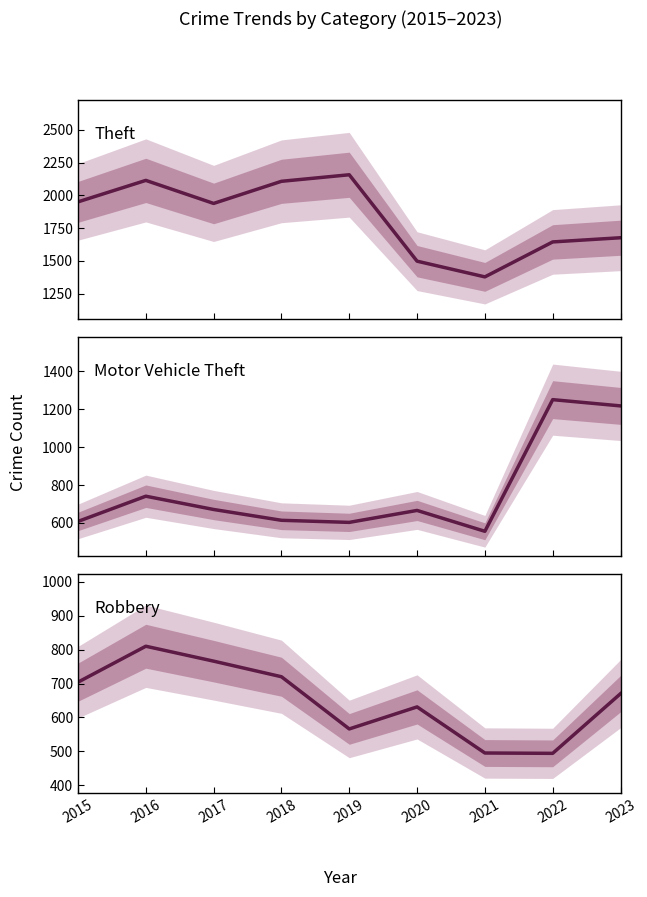

What is the maximum value for Theft?

2158